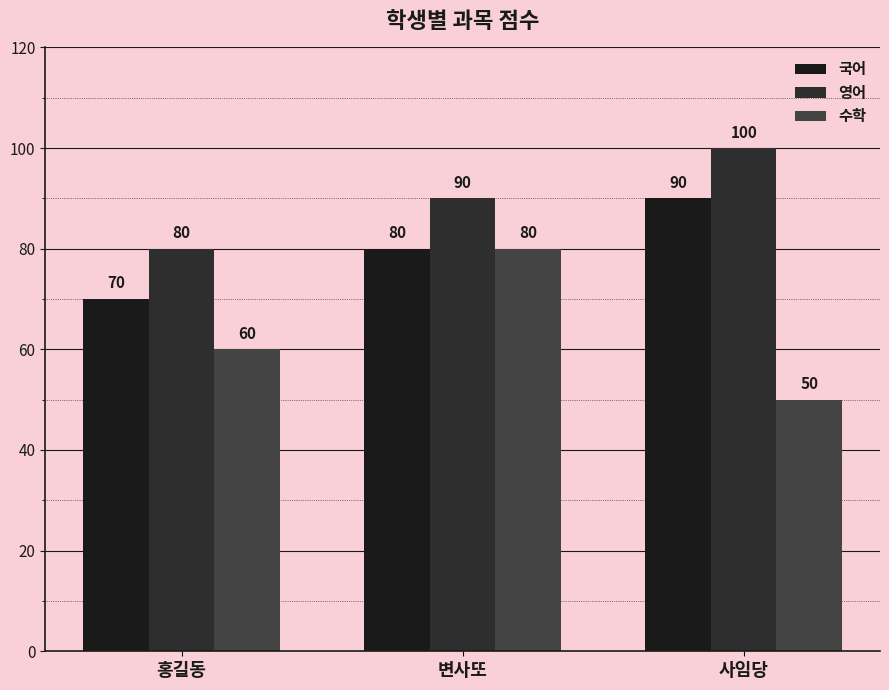

What are all the series names shown in the legend?

국어, 영어, 수학